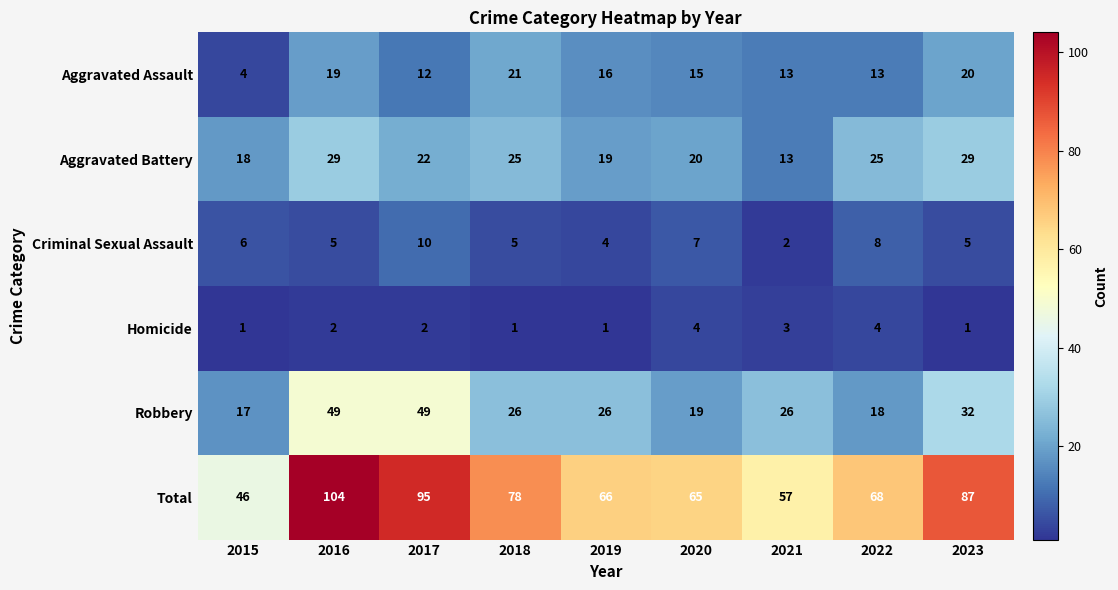

Which series changed the most between 2018 and 2023?

Total